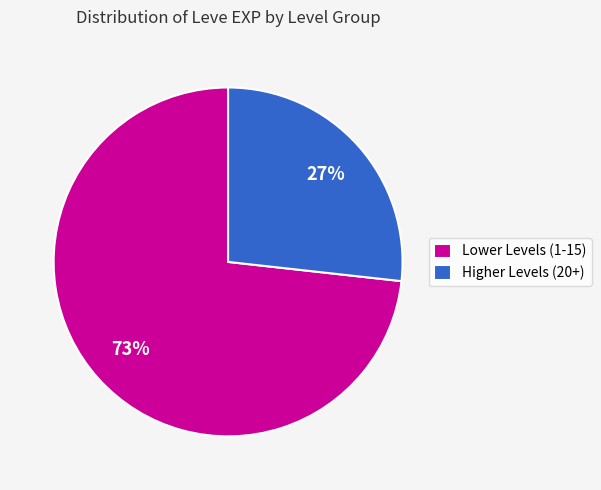

To the nearest percent, what is the difference between the largest and smallest slice percentages?

46%